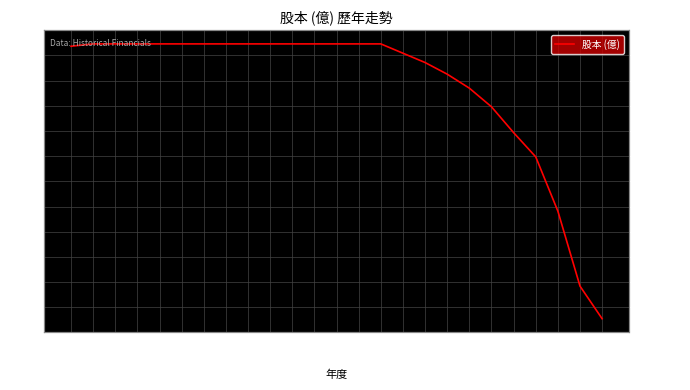

True or false: there are more than 2 points higher than both neighbors.

False